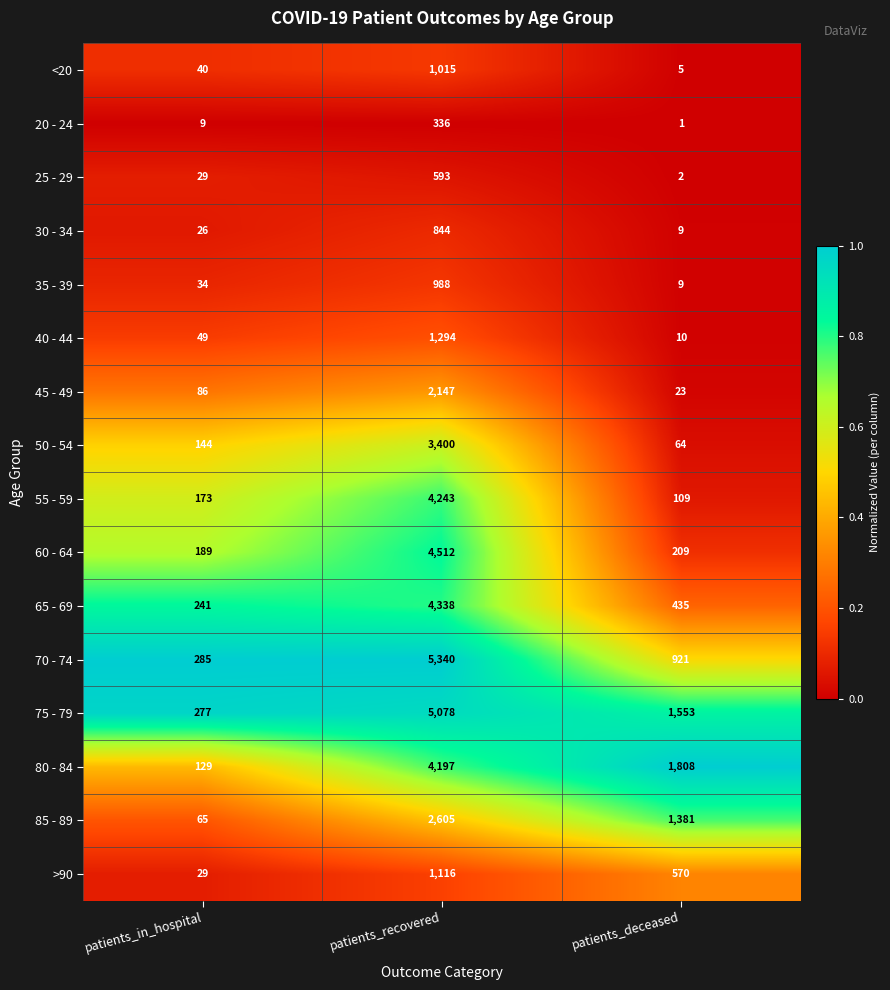

What is the spread (max minus min) of values at patients_in_hospital?

276